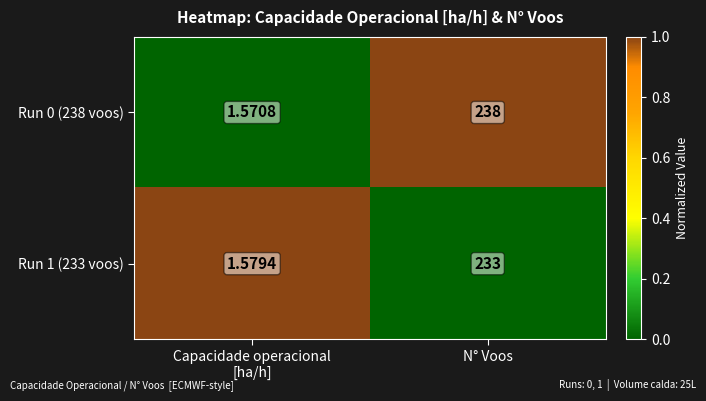

Which label corresponds to the largest value in the chart?

N° Voos